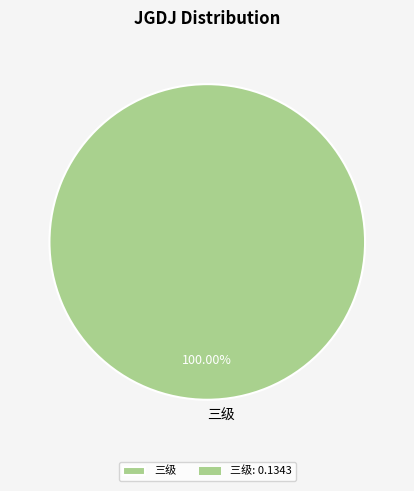

Rank the categories by value from highest to lowest.

三级